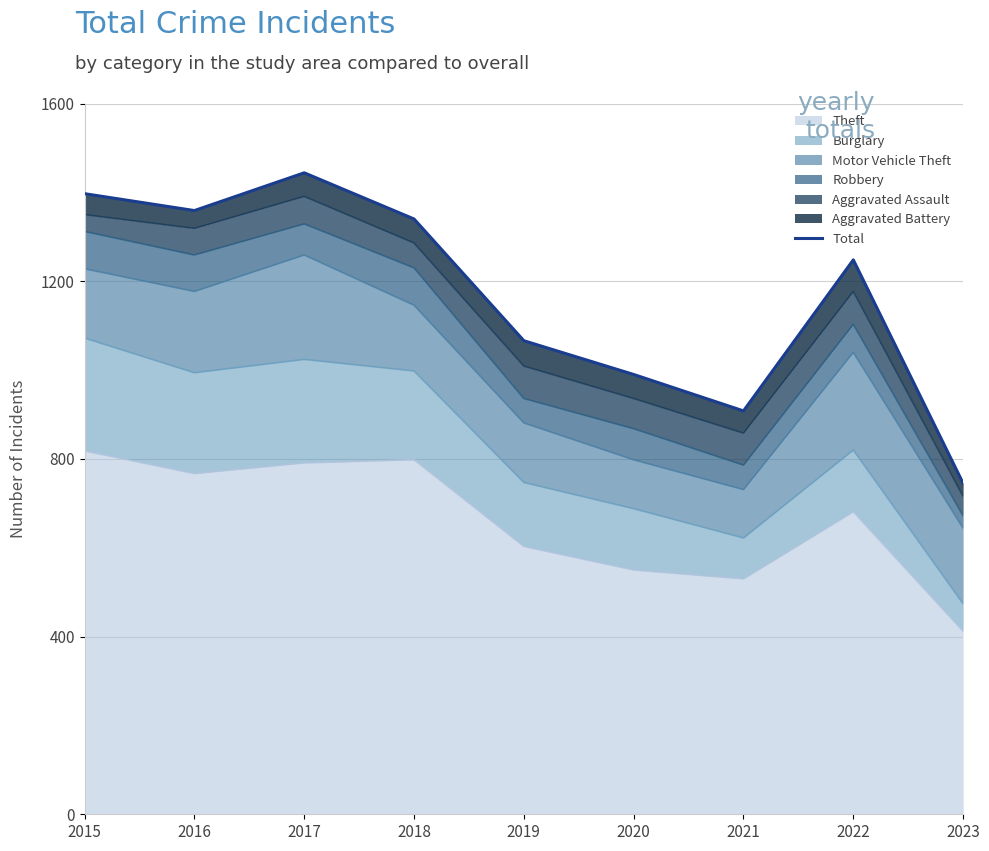

The chart shows a value of 1329 at 2020. True or false?

False